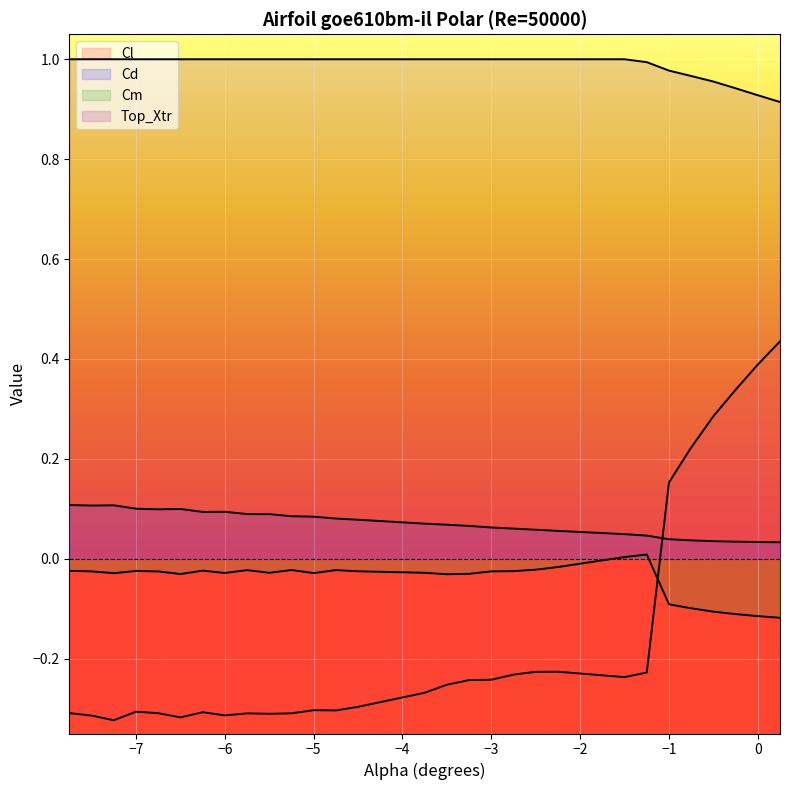

True or false: Cd and Cm cross at least once.

False